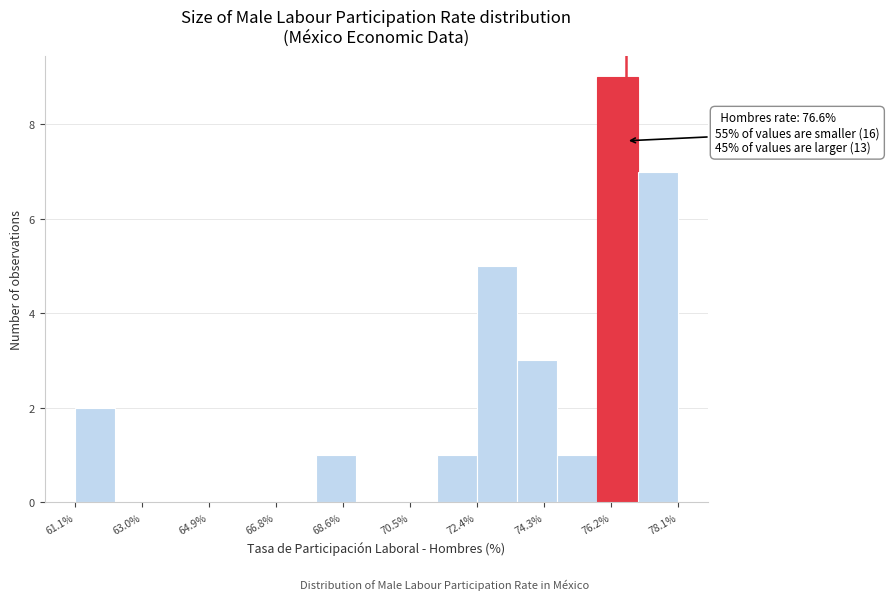

Over which range of the x-axis is the bar tallest?

75.8 to 77.0